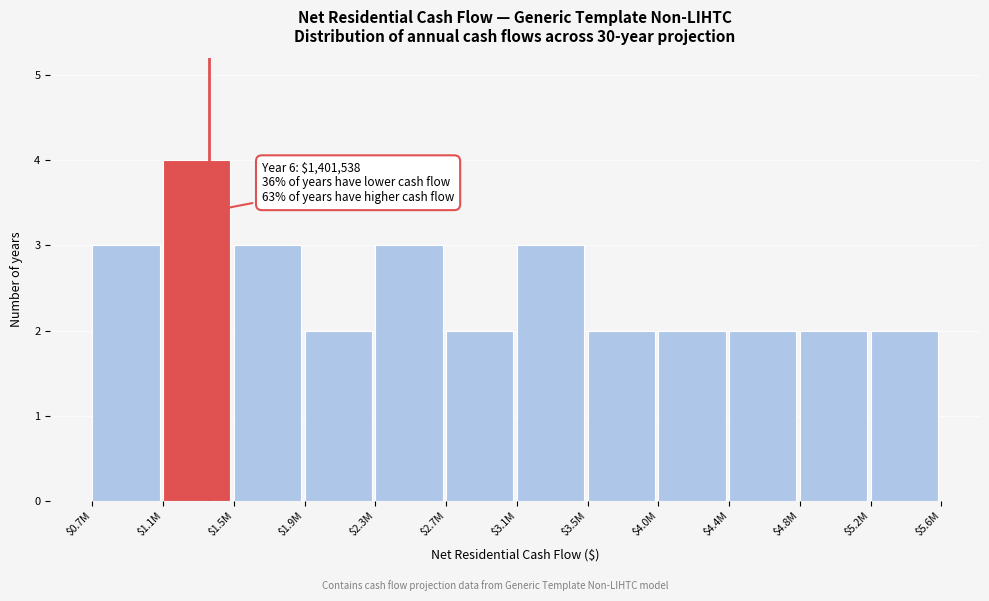

Reading left to right, transcribe all the data shown in this chart.

3	4	3	2	3	2	3	2	2	2	2	2